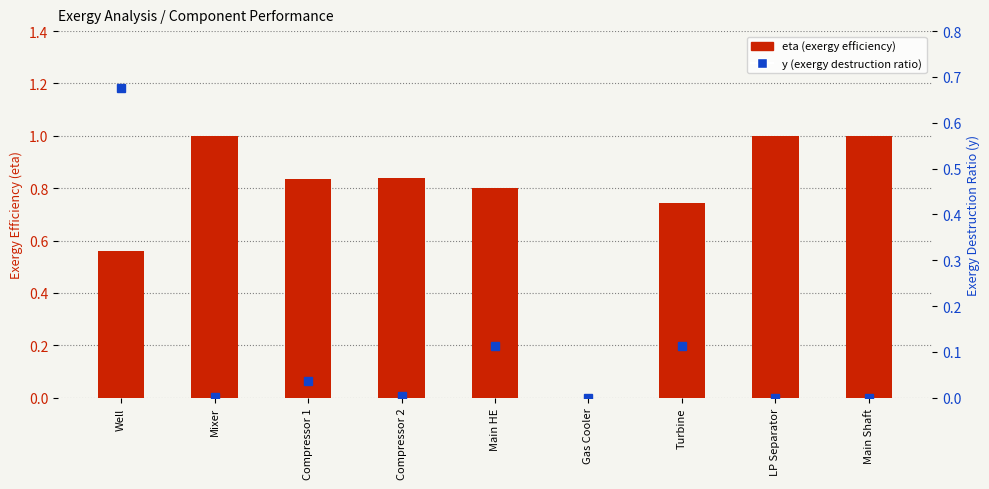

Reading right to left, what are all the values shown in this chart?

eta (exergy efficiency): 1.0	1.0	0.7	0.0	0.8	0.8	0.8	1.0	0.6
y (exergy destruction ratio): 0.0	0.0	0.1	0.0	0.1	0.0	0.0	0.0	0.7